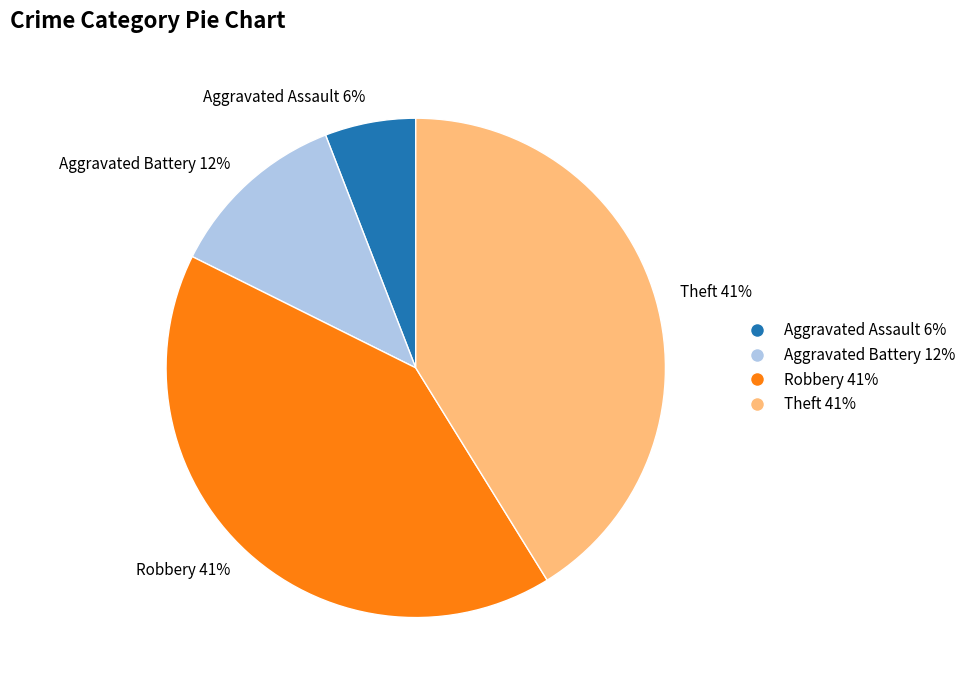

To the nearest percent, what portion does Robbery represent?

41%